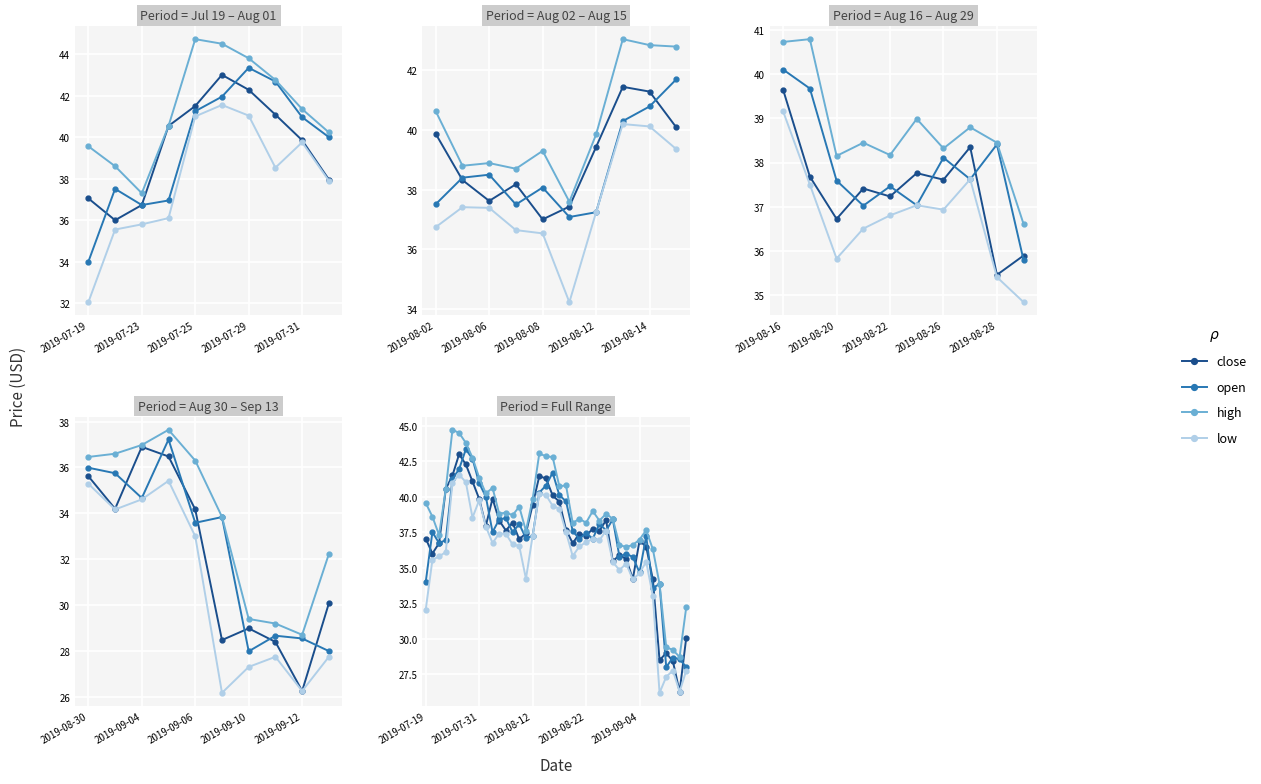

True or false: high has a value of 38.8 at 11.

True